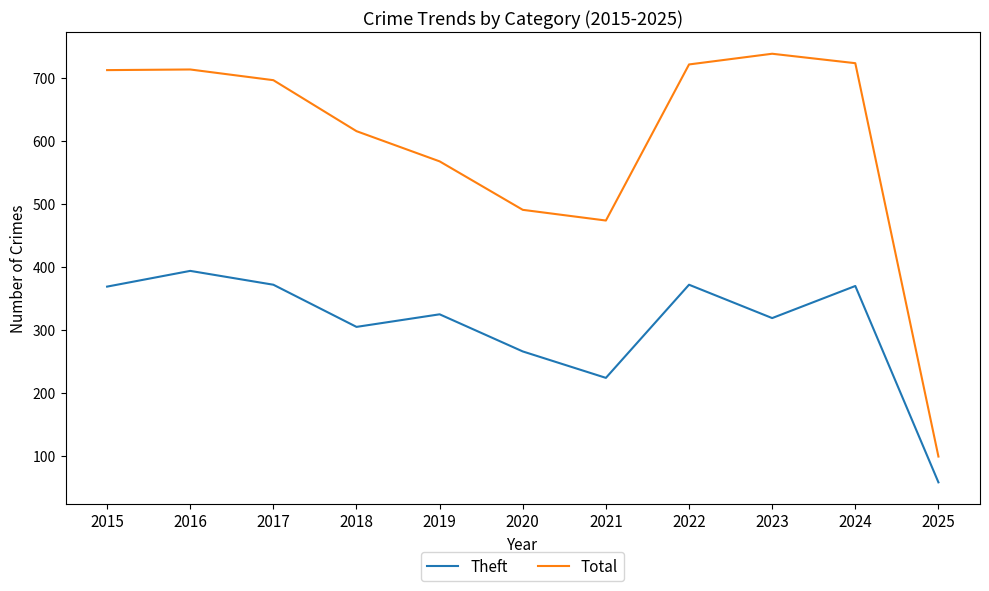

What is the difference between the highest and lowest values at 2020?

225